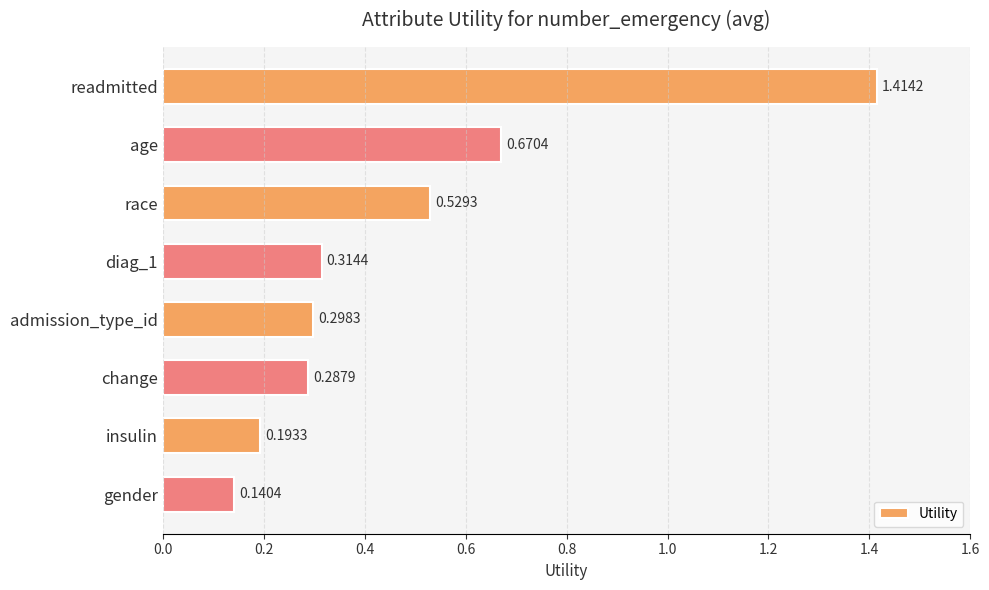

Which has a higher value, gender or insulin?

insulin